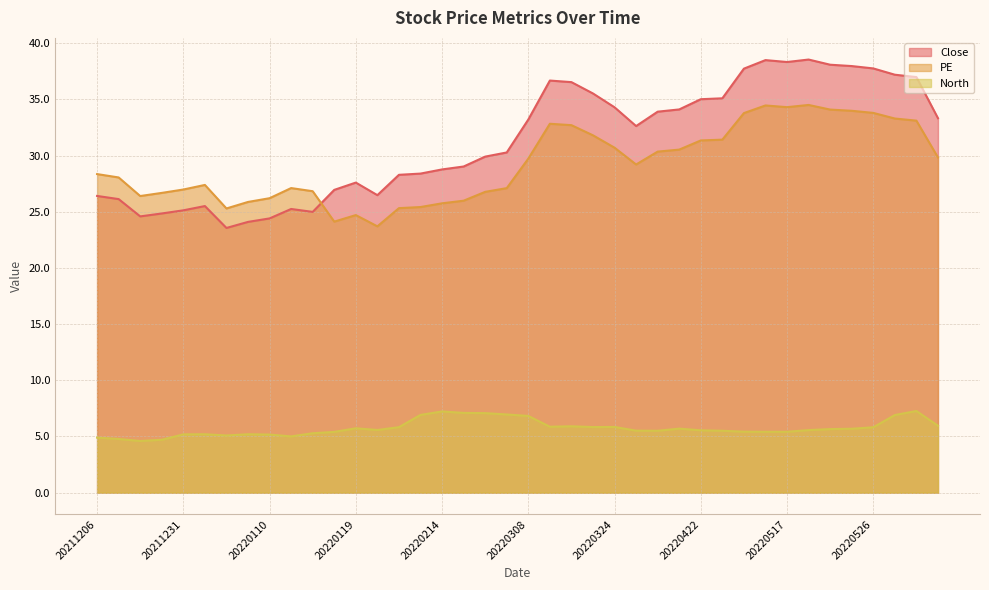

Which series has the largest total across all categories?

Close